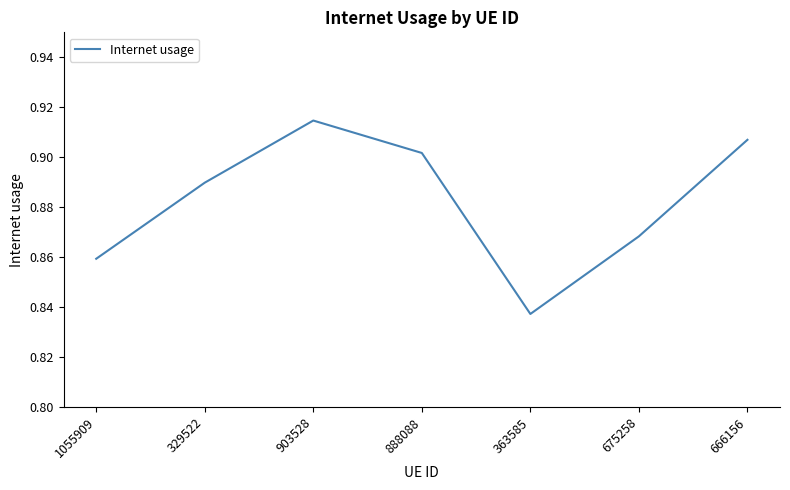

Rank the categories by value from highest to lowest.

903528, 666156, 888088, 329522, 675258, 1055909, 363585